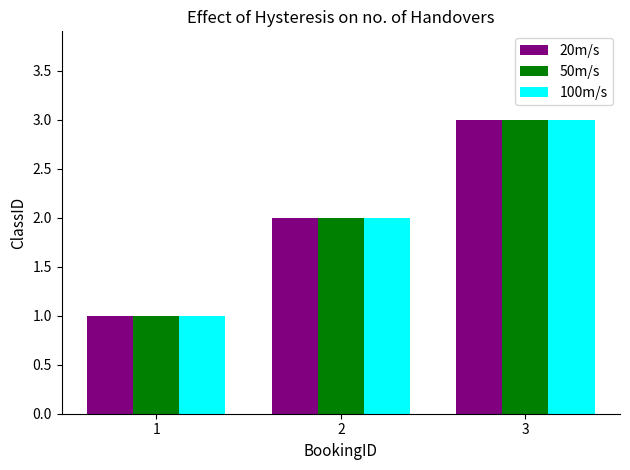

Reading right to left, list all the values displayed in this chart.

20m/s: 3	2	1
50m/s: 3	2	1
100m/s: 3	2	1